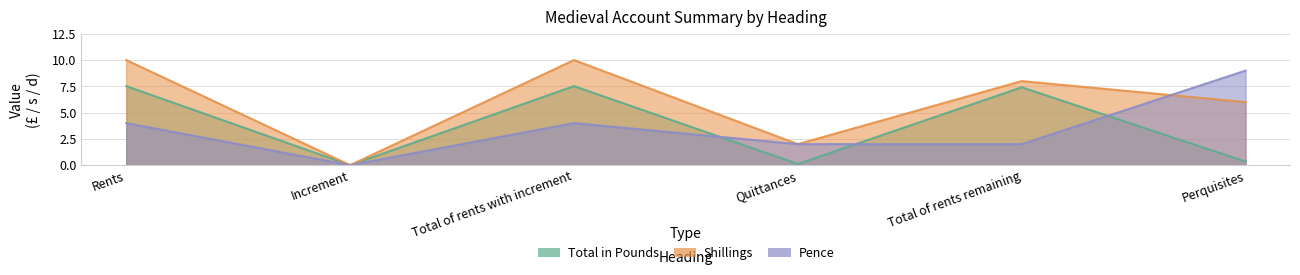

True or false: Total in Pounds and Shillings cross at least once.

False